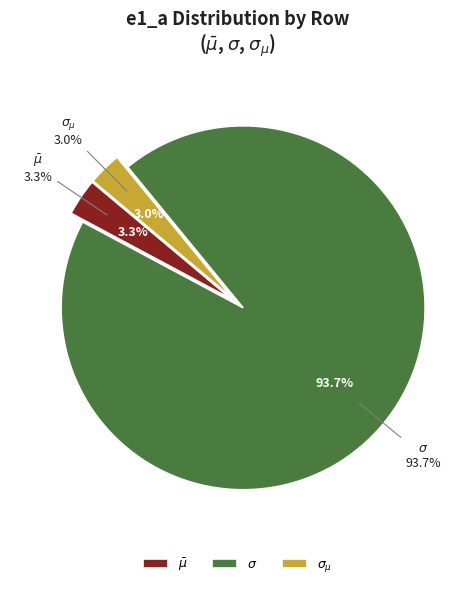

Is it true that $\sigma_{\mu}$ is 3% of the pie?

True